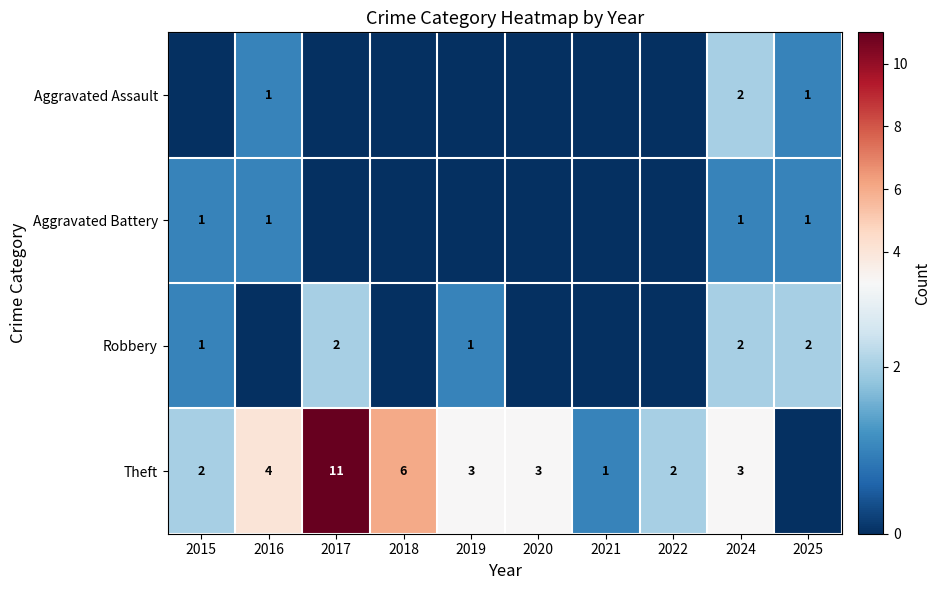

The value of Robbery at 2015 is 1. True or false?

True